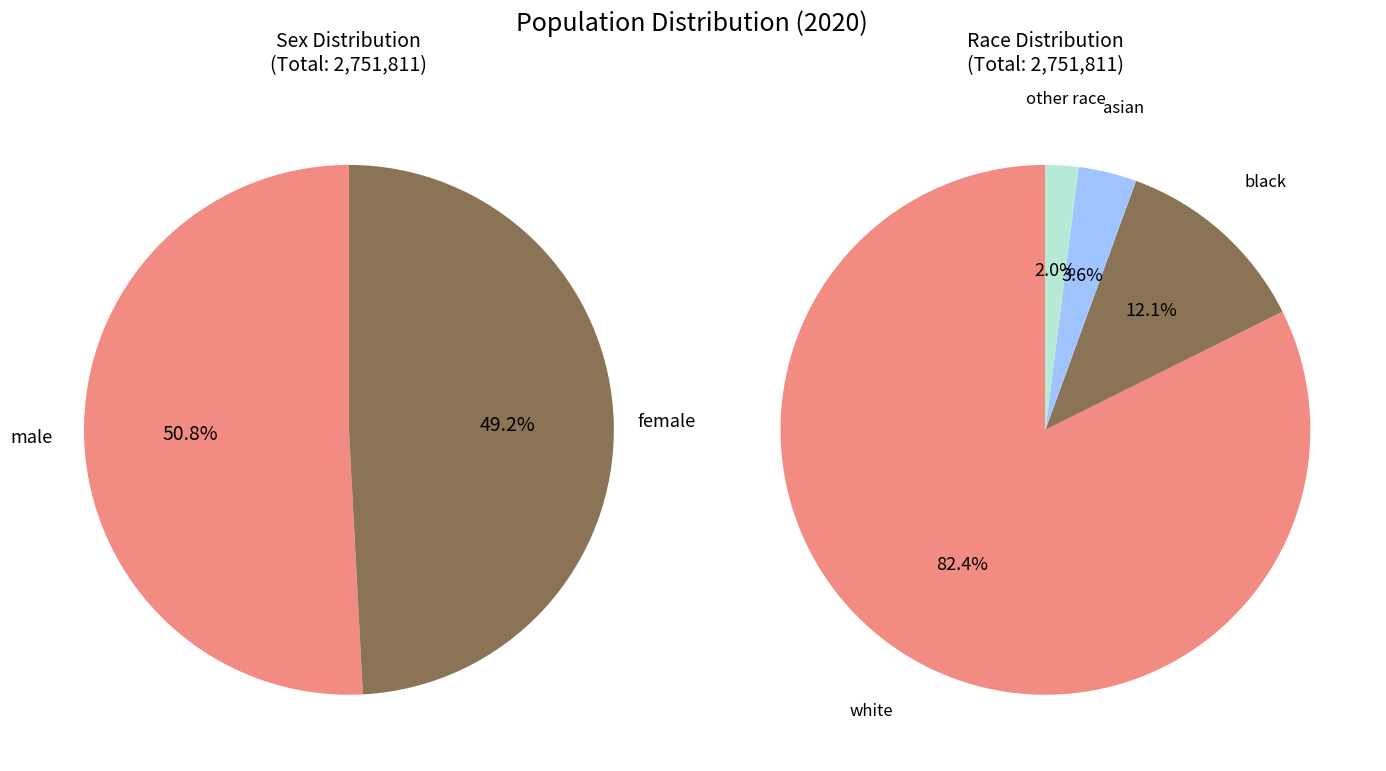

What is the smallest slice in the pie chart?

other race